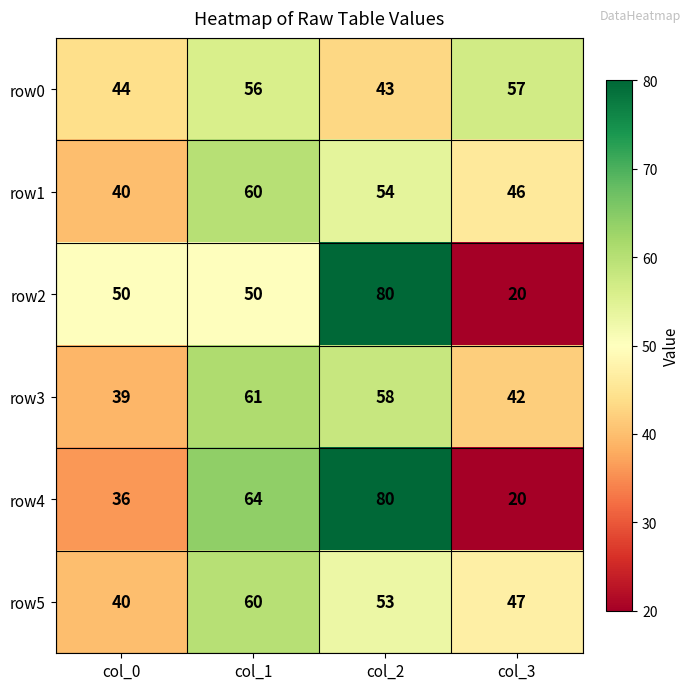

Rank the categories by row0 value from highest to lowest.

col_3, col_1, col_0, col_2